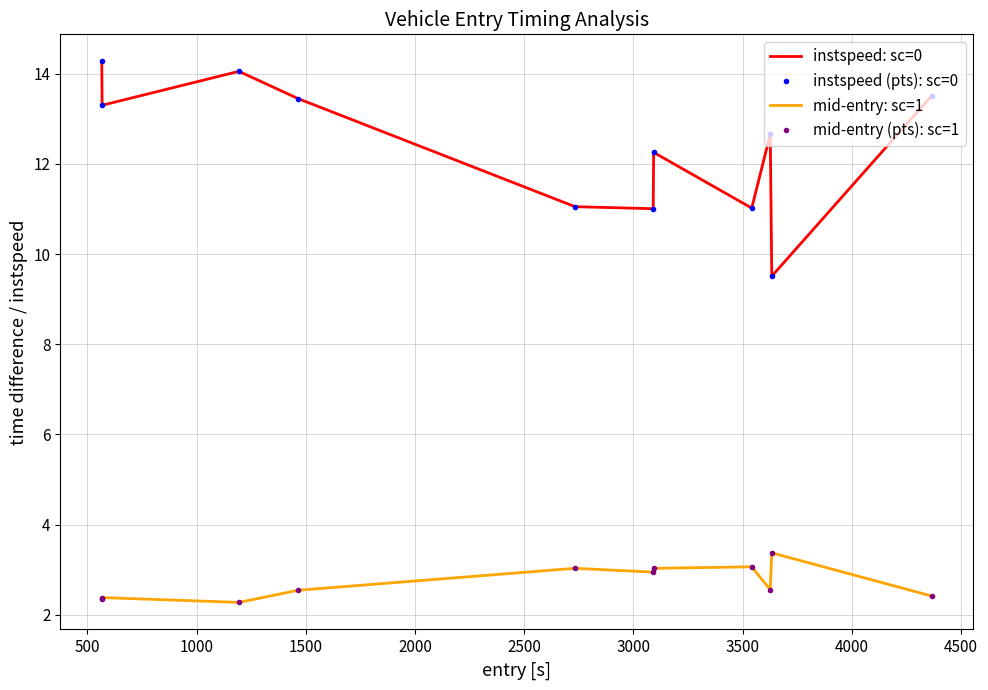

True or false: instspeed: sc=0 has more than 1 interior local peaks.

True